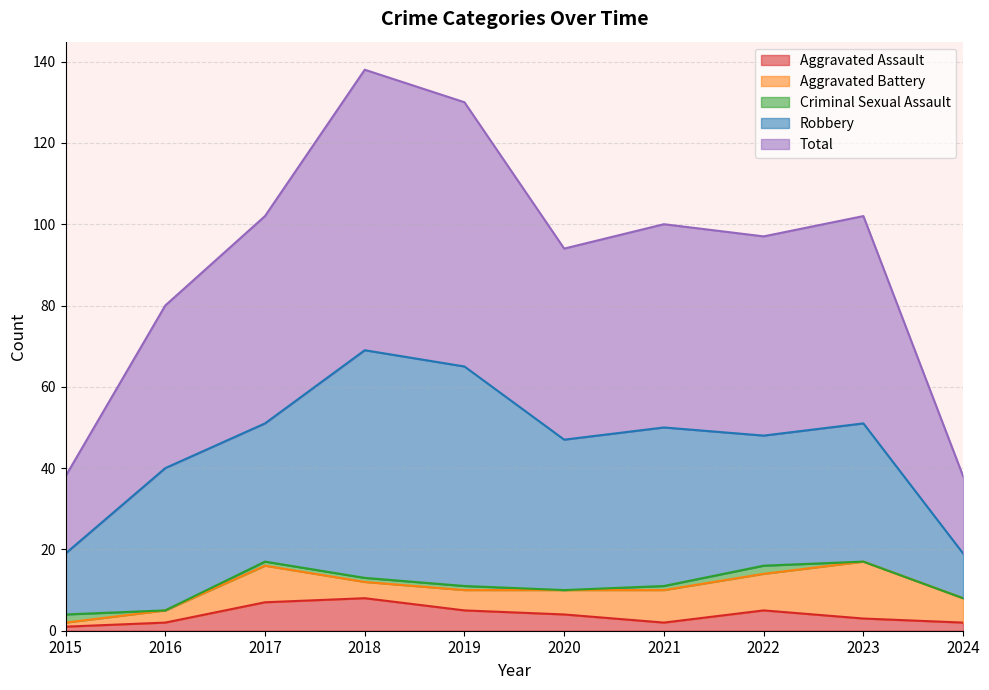

What is the sum of the Criminal Sexual Assault values at 2022 and 2018?

3